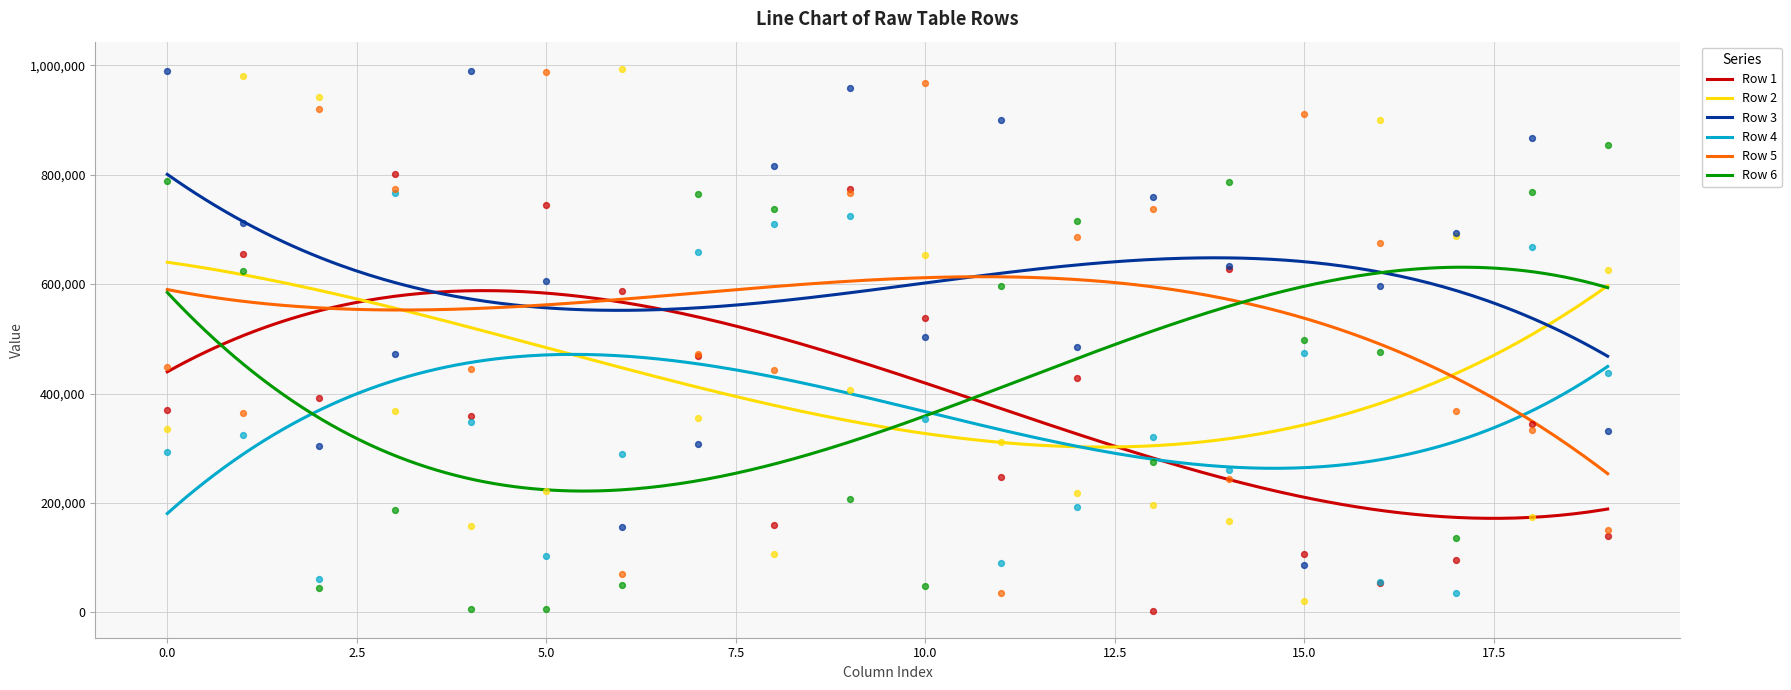

At which category is the sum across all series the highest?

9